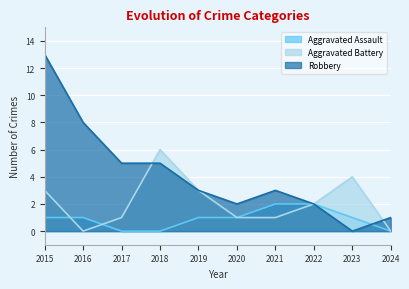

Reading left to right, what are all the values shown in this chart?

Aggravated Assault: 1	1	0	0	1	1	2	2	1	0
Aggravated Battery: 3	0	1	6	3	1	1	2	4	0
Robbery: 13	8	5	5	3	2	3	2	0	1